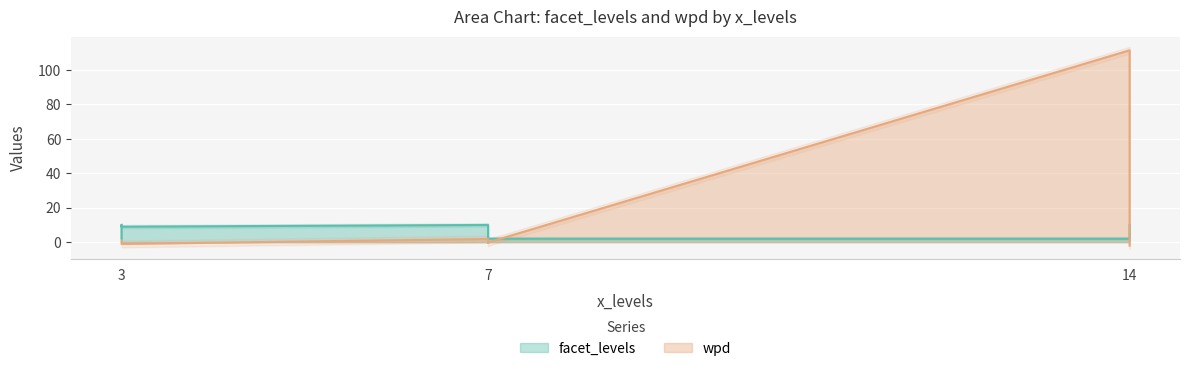

What is the approximate value of wpd at 3?

-1.0